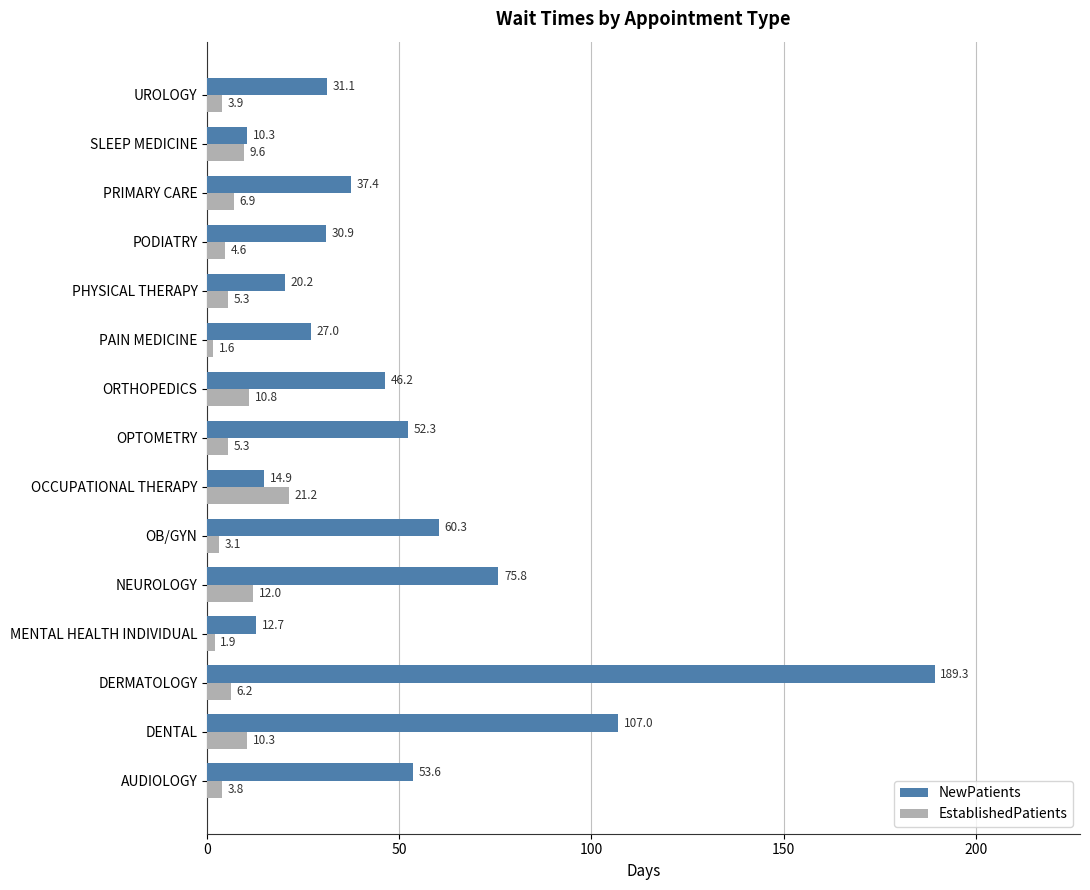

At which category is the sum across all series the highest?

DERMATOLOGY